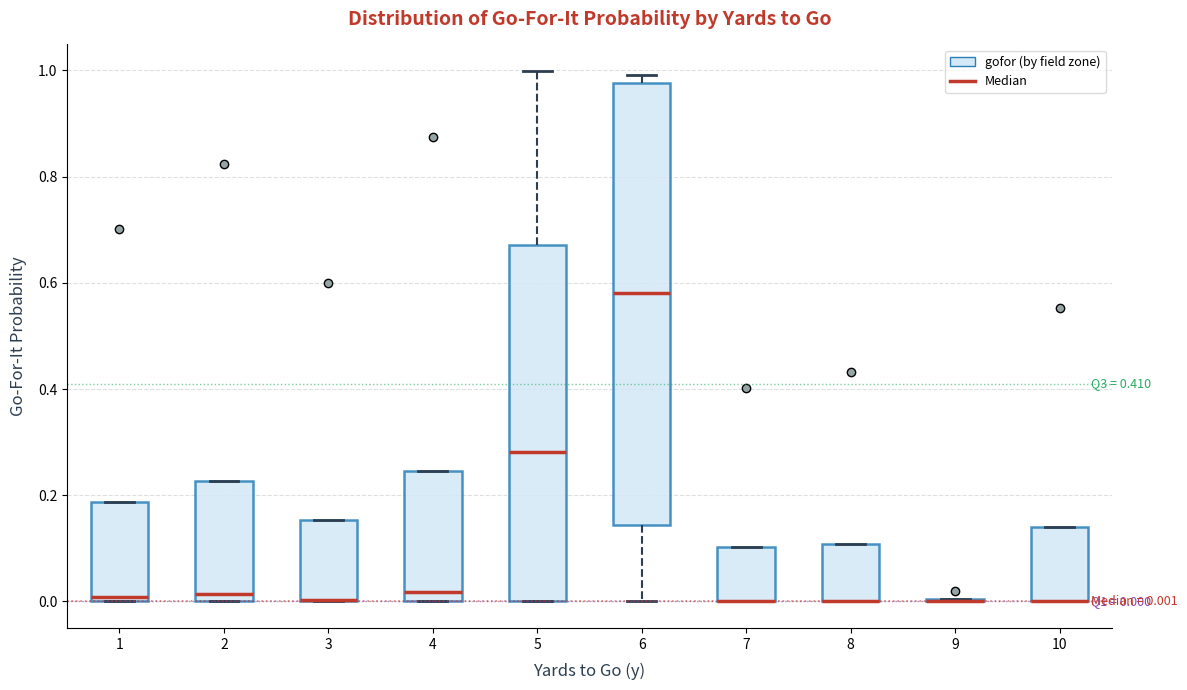

Comparing the boxes themselves (not the whiskers), which one is the tallest?

6